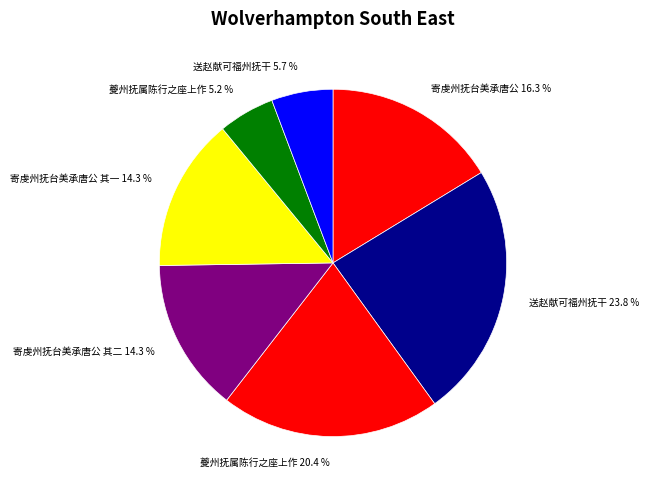

Between 夔州抚属陈行之座上作 5.2 % and 送赵献可福州抚干 23.8 %, which is larger?

送赵献可福州抚干 23.8 %